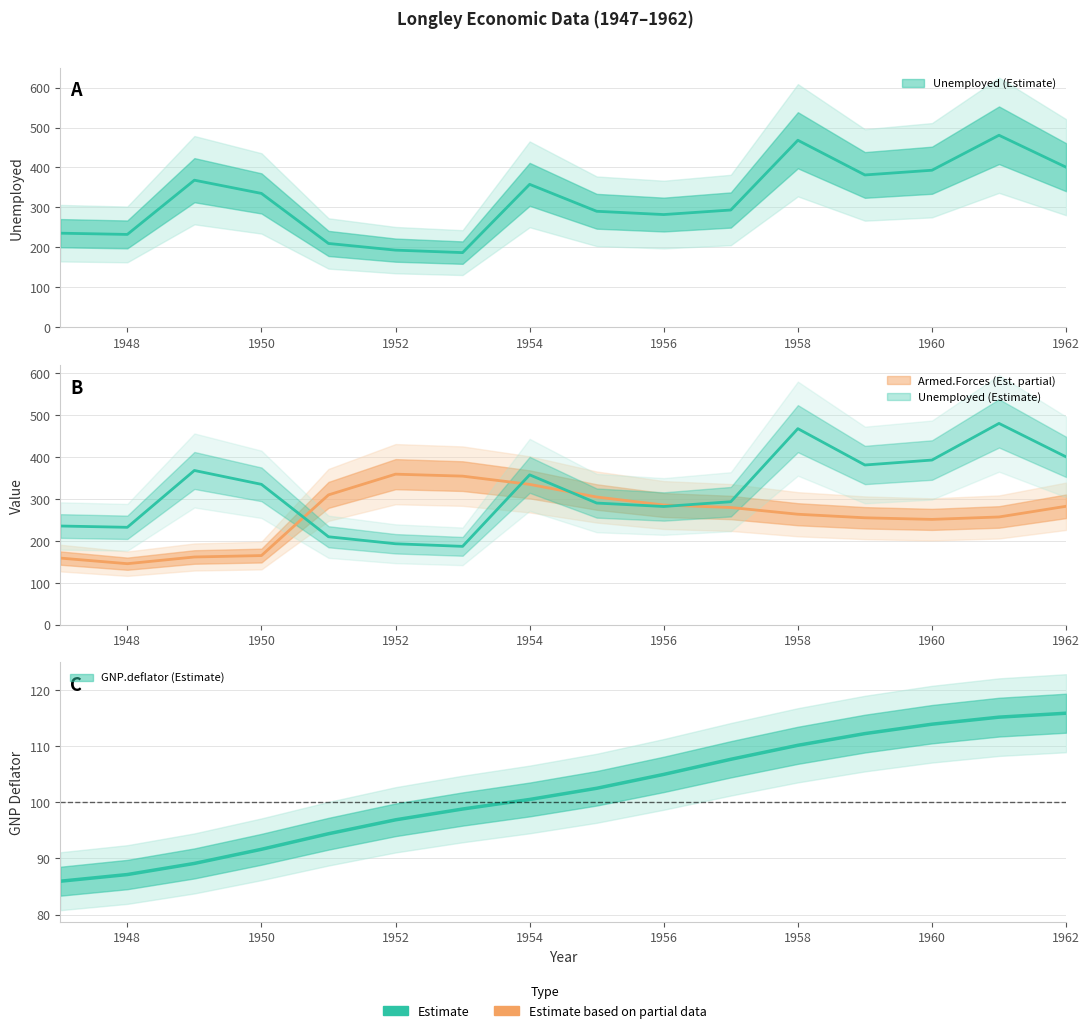

True or false: Unemployed and GNP.deflator cross at least once.

False